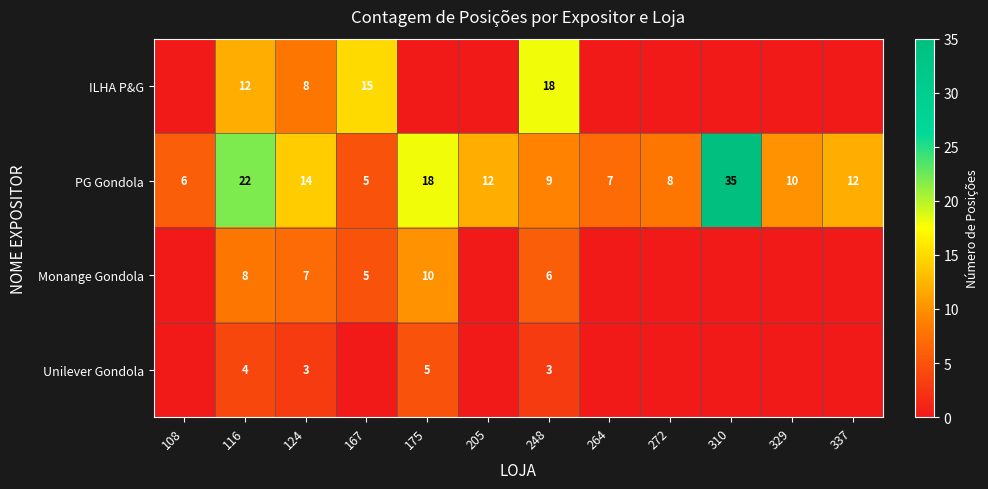

What is the difference between the PG Gondola values at 124 and 310?

21